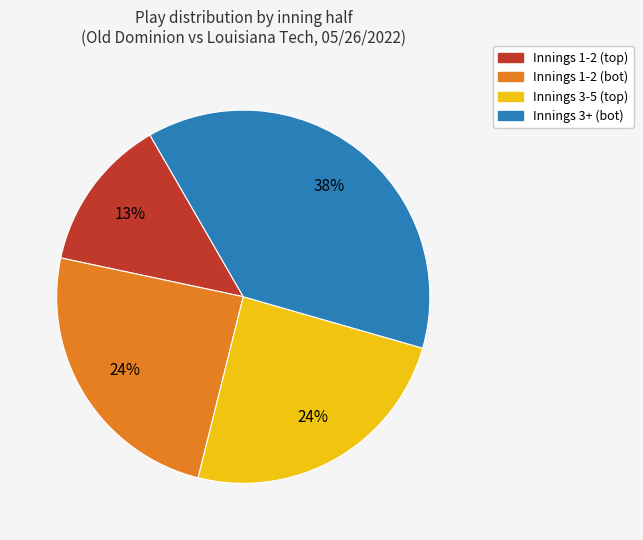

How many segments does this pie chart have?

4